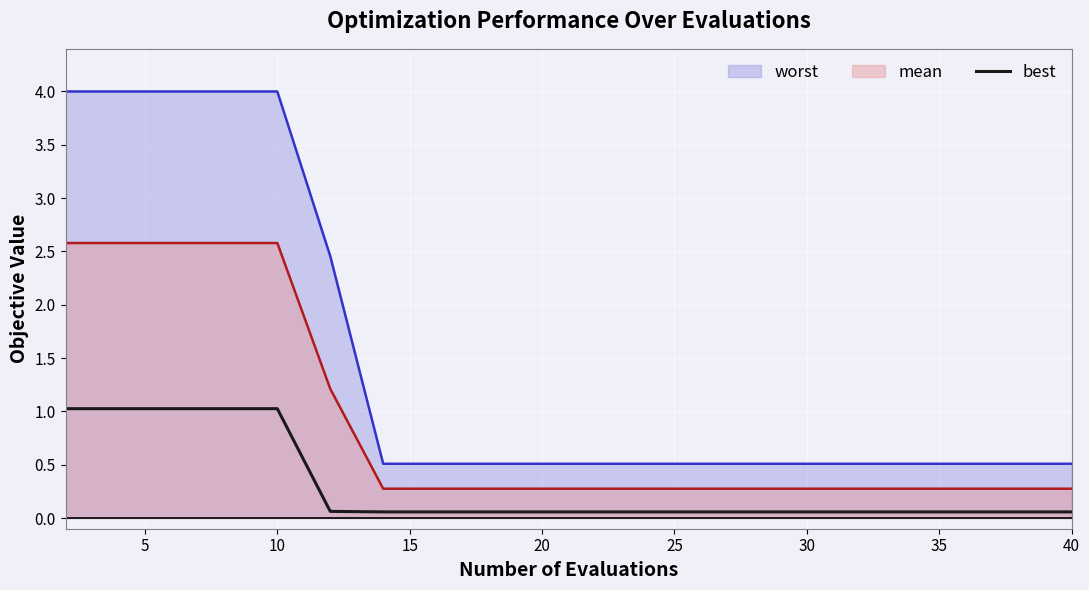

What is the maximum value for mean?

2.6